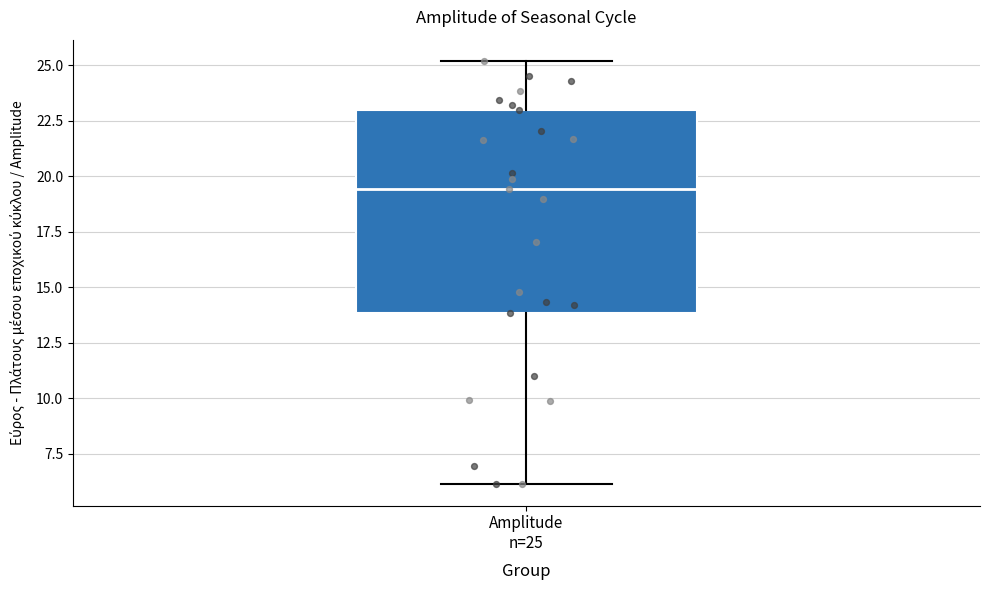

Where does the median line of the box for Amplitude n=25 sit on the y-axis? The values are not printed on the chart, so give them approximately, as read against the axis.

19.5